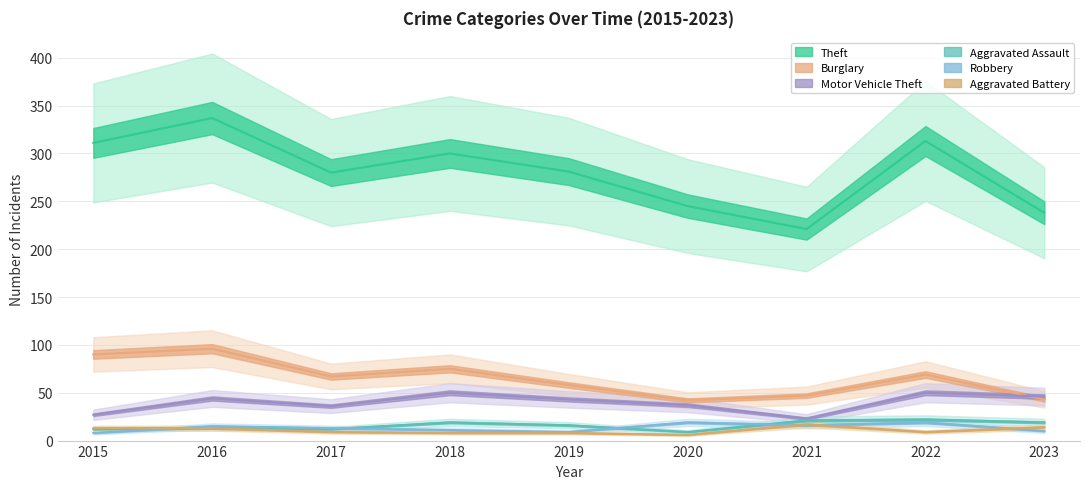

What is the spread (max minus min) of values at 2018?

292